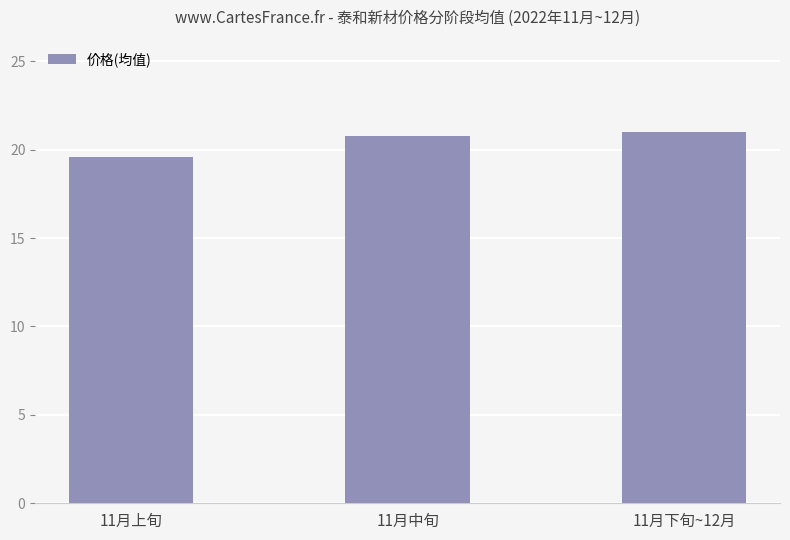

Which label corresponds to the smallest value in the chart?

11月上旬